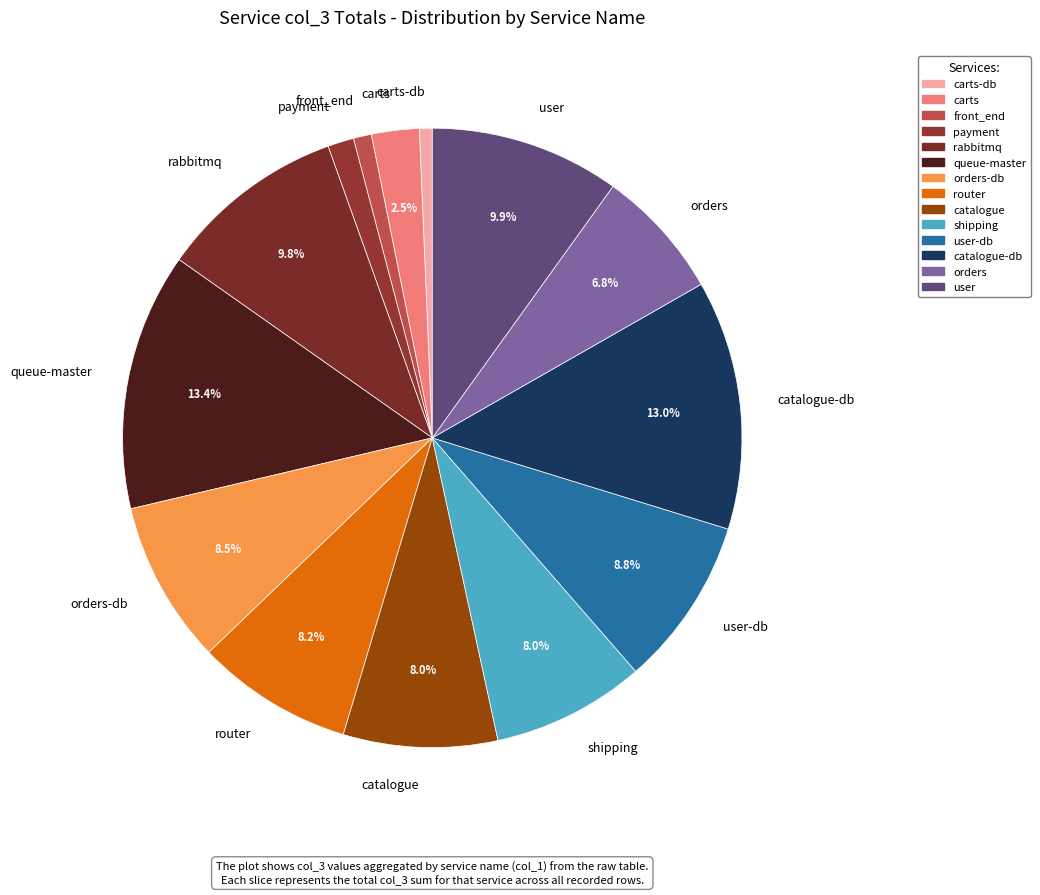

Combined, what portion of the pie is router and catalogue?

16.2%